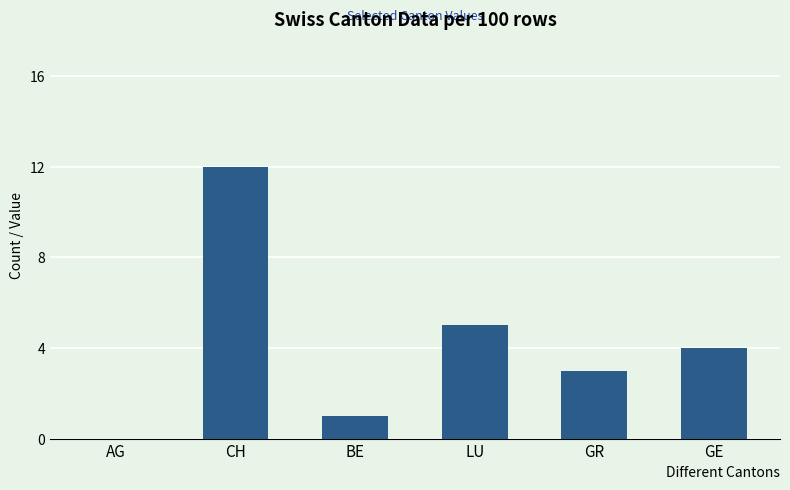

At which label does the data first exceed 4?

CH